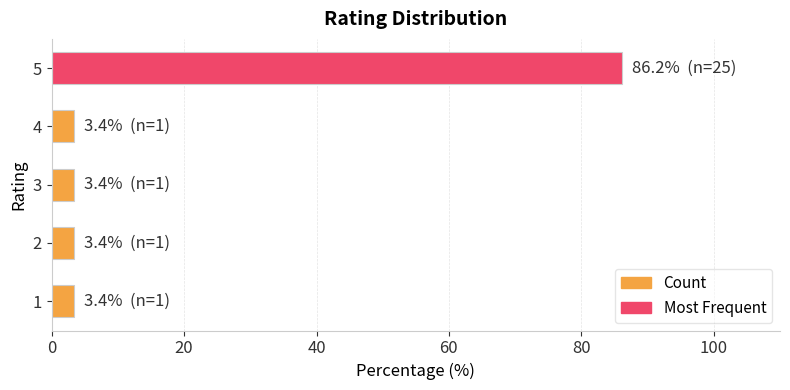

Reading bottom to top, what are all the values shown in this chart?

1=3.4	2=3.4	3=3.4	4=3.4	5=86.2